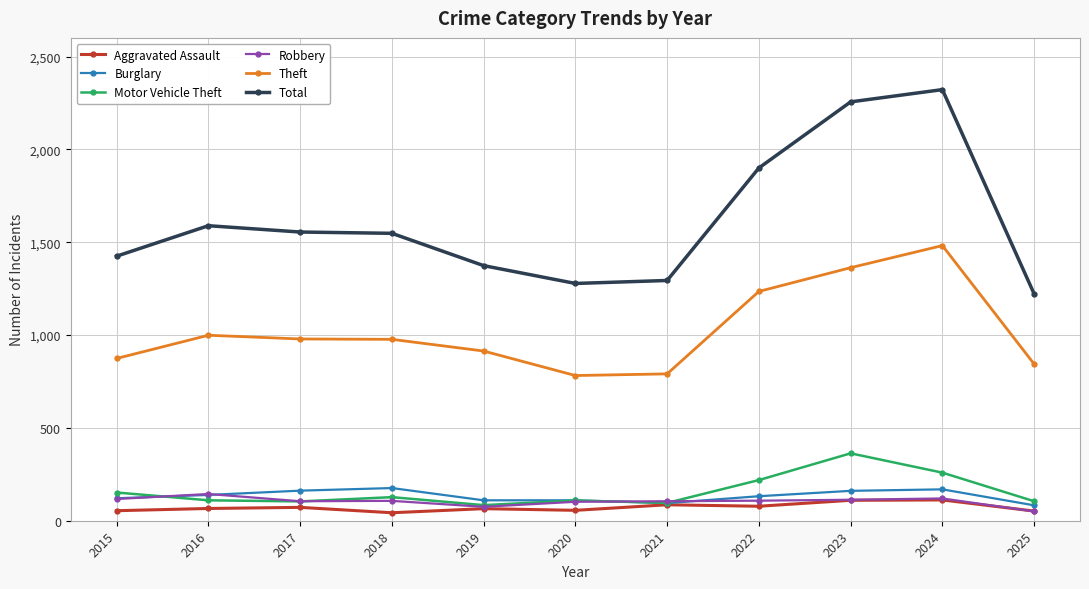

Which series changed the most between 2018 and 2022?

Total